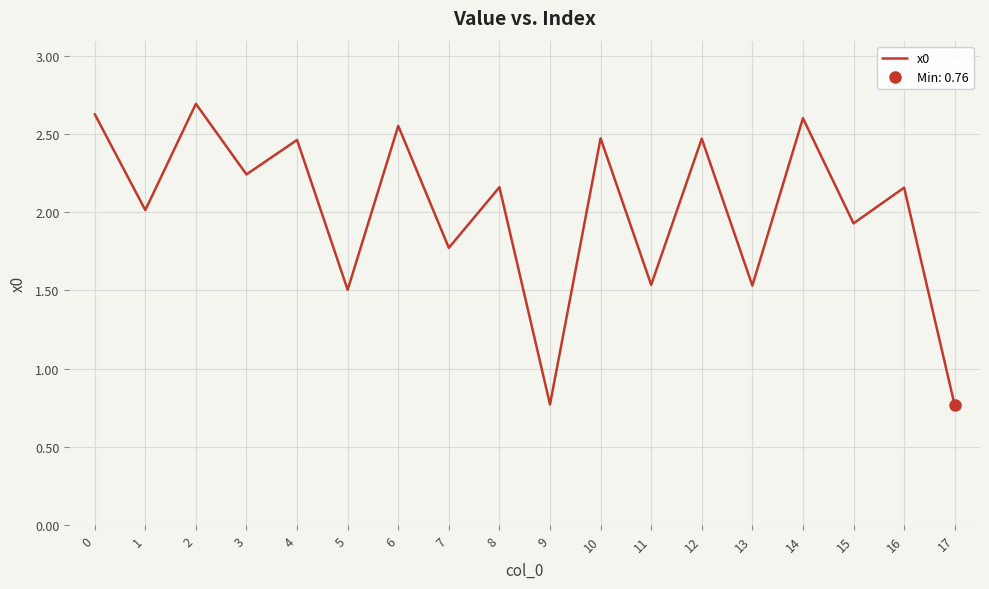

Does the chart display data point markers on the line(s)?

No